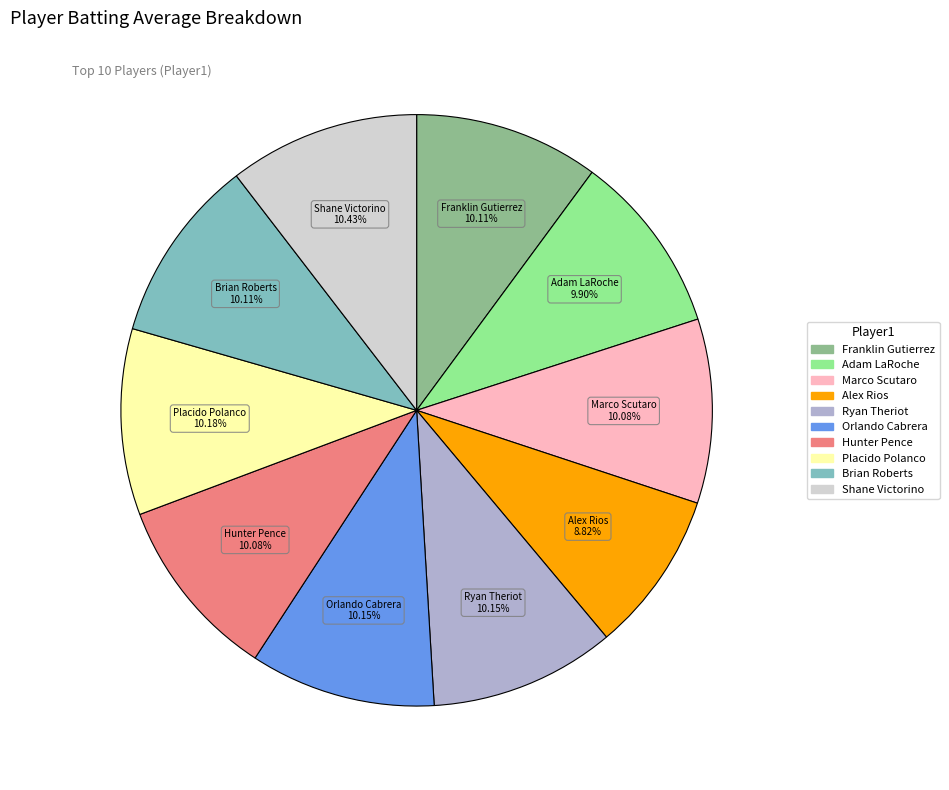

To the nearest percent, what is the difference between the largest and smallest slice percentages?

2%